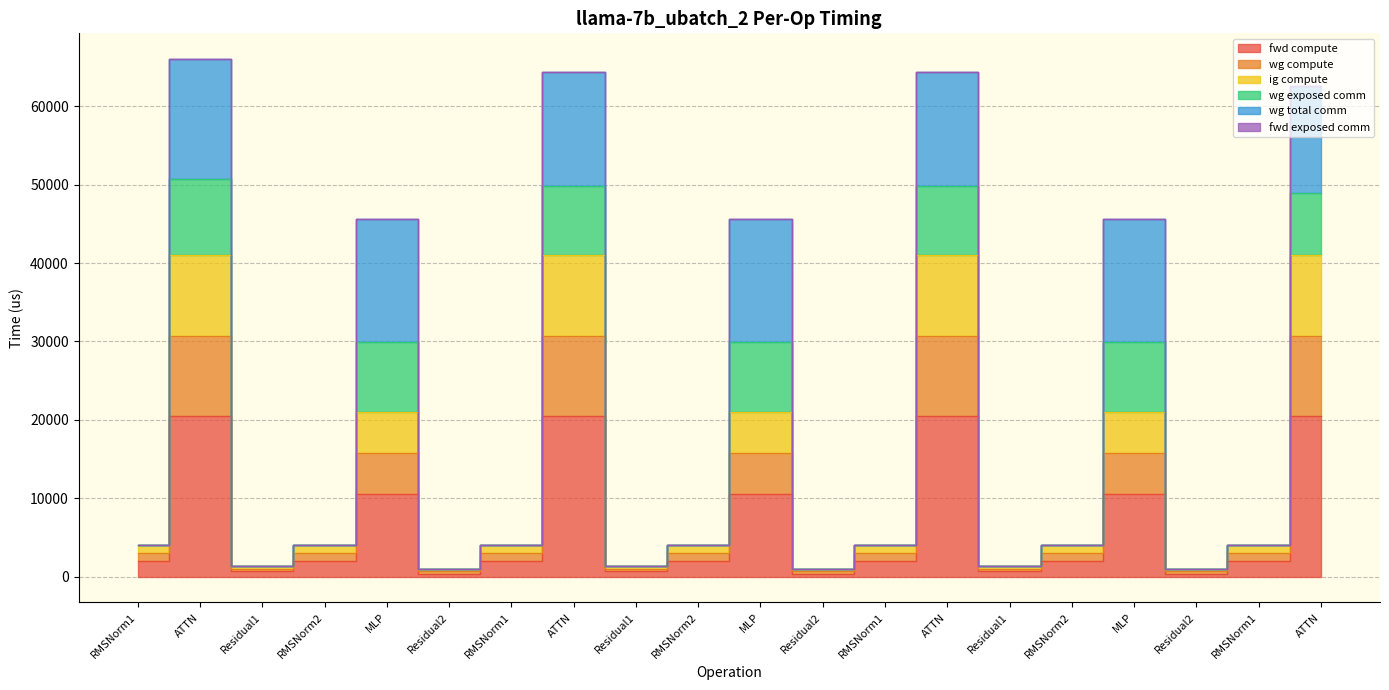

What is the minimum value shown in the chart?

328.4